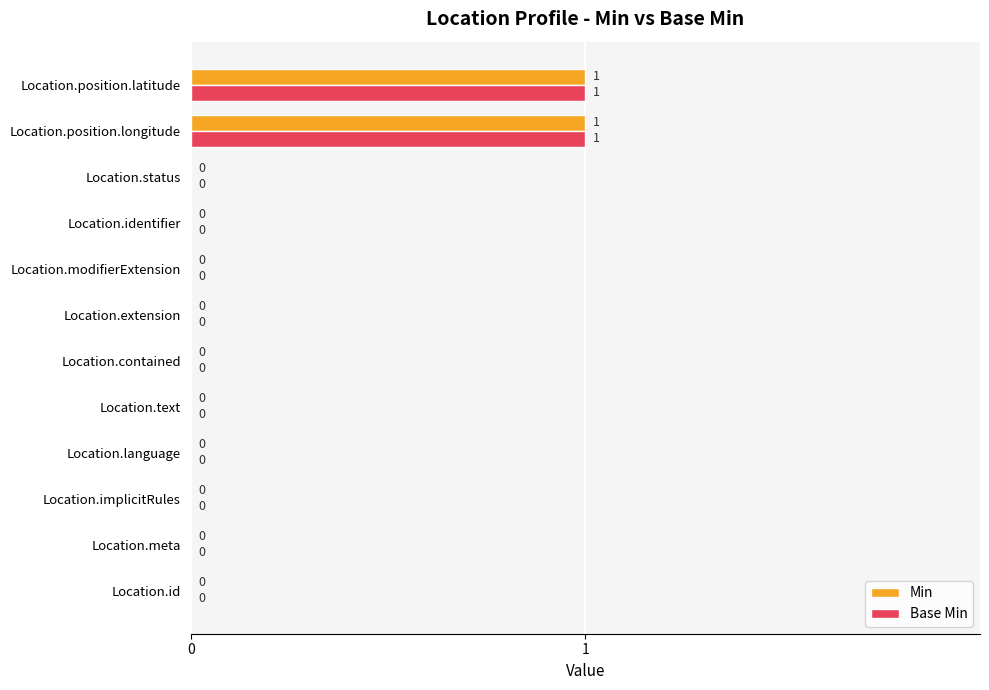

How many Min values are between 0 and 1?

12